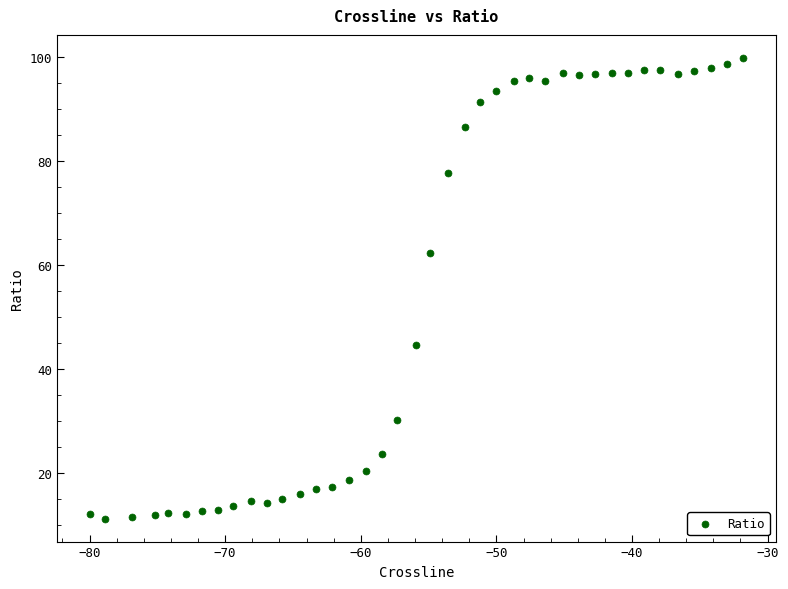

What Y value in the scatter plot is closest to 55?

62.4